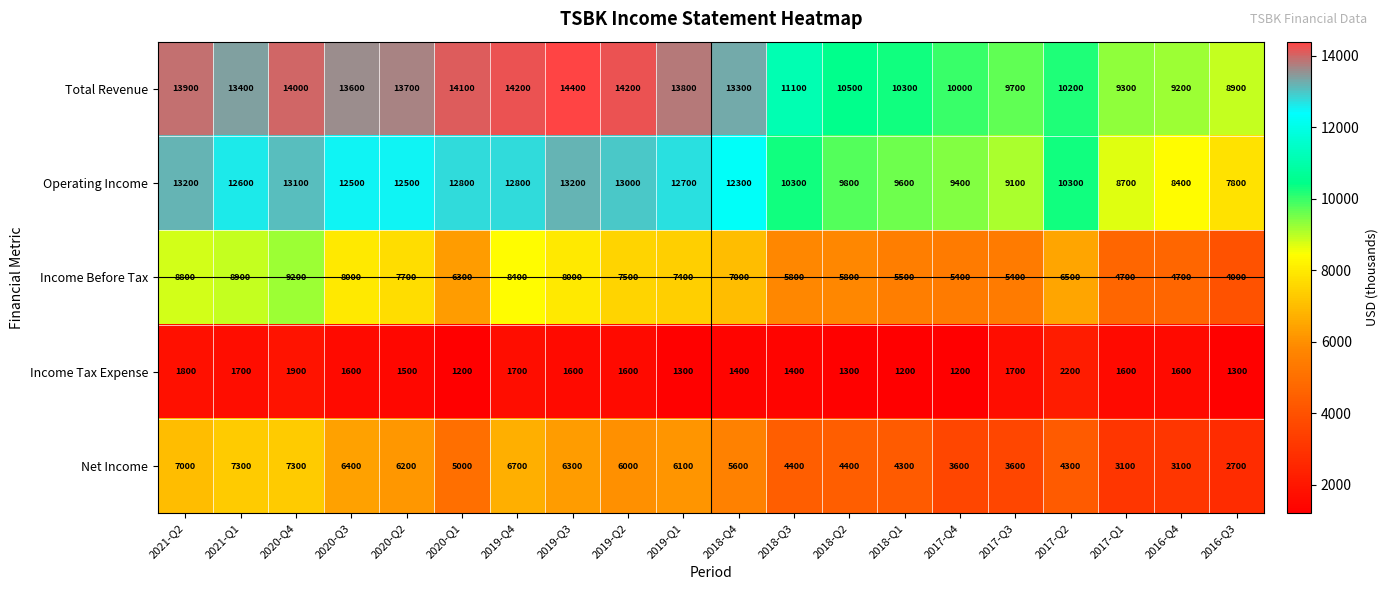

What is the spread (max minus min) of values at 2018-Q1?

9100